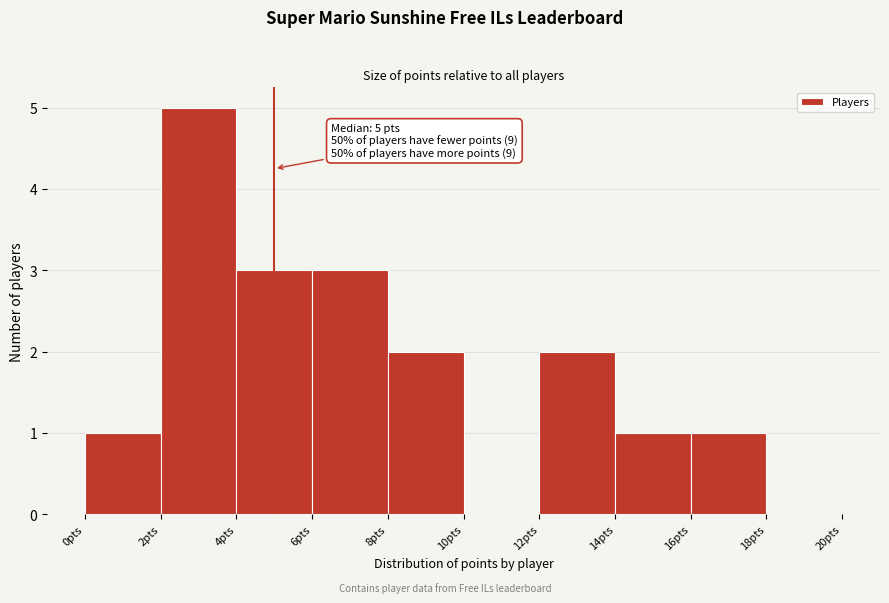

Which range on the x-axis has the tallest bar?

2 to 4